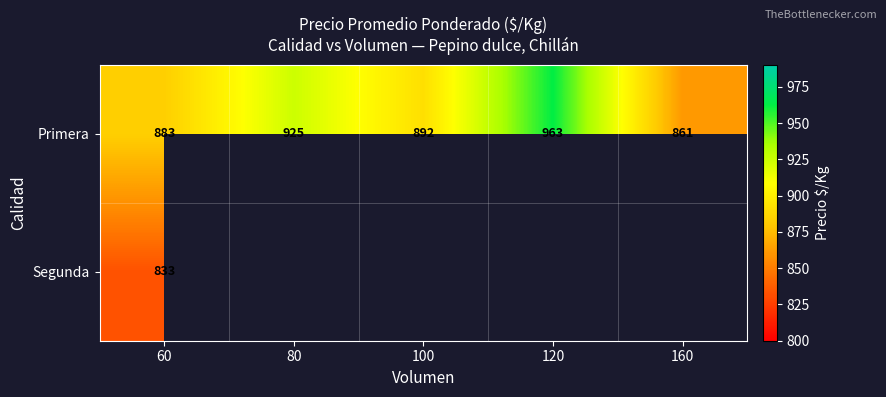

Read the Primera value at 60.

883.0